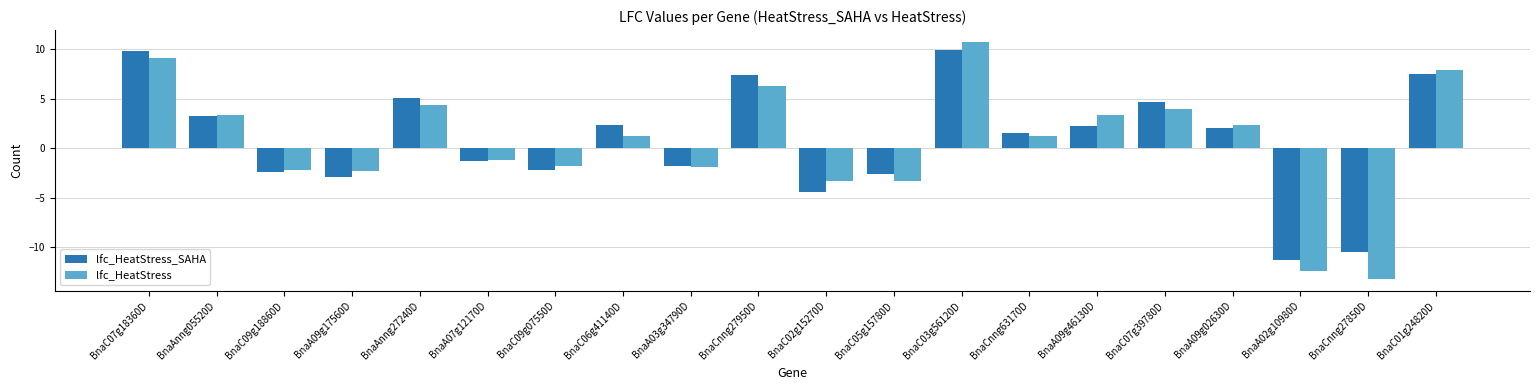

Between BnaA03g34790D and BnaC02g15270D, which series saw the biggest shift?

lfc_HeatStress_SAHA